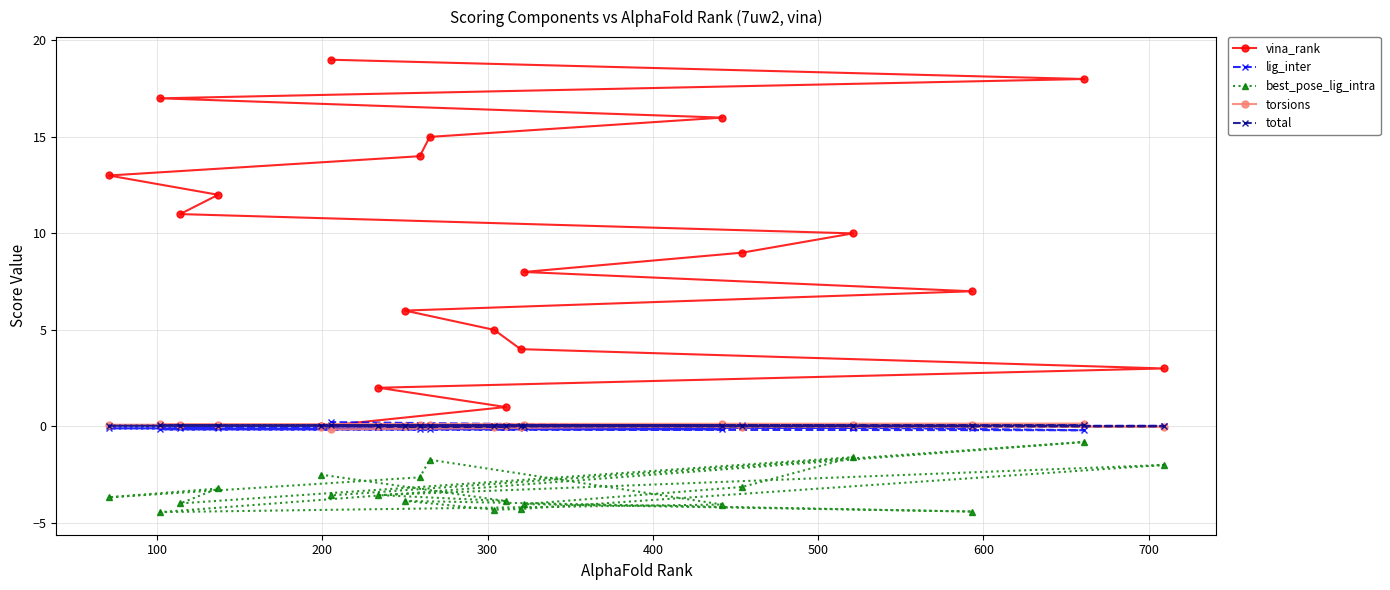

Which series has the largest total across all categories?

vina_rank